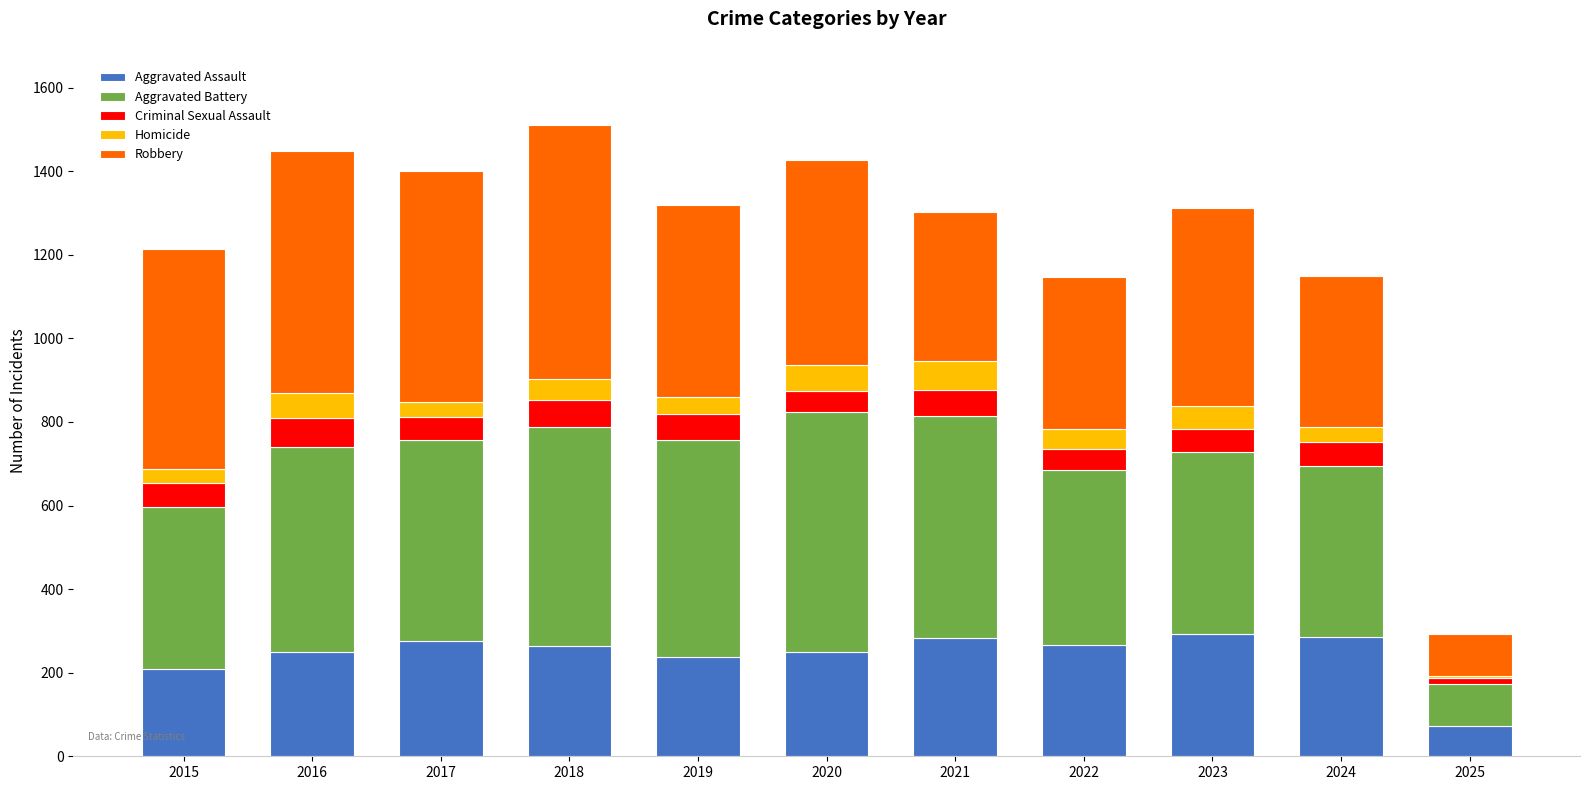

What is the sum of the Aggravated Assault values at 2021 and 2023?

577